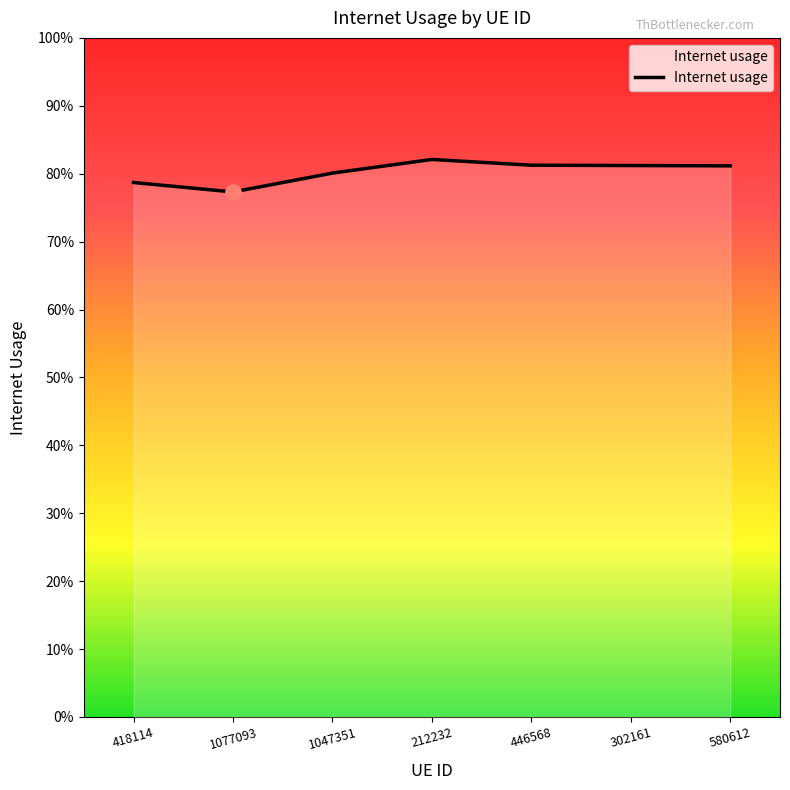

Which has a higher value, 418114 or 302161?

302161